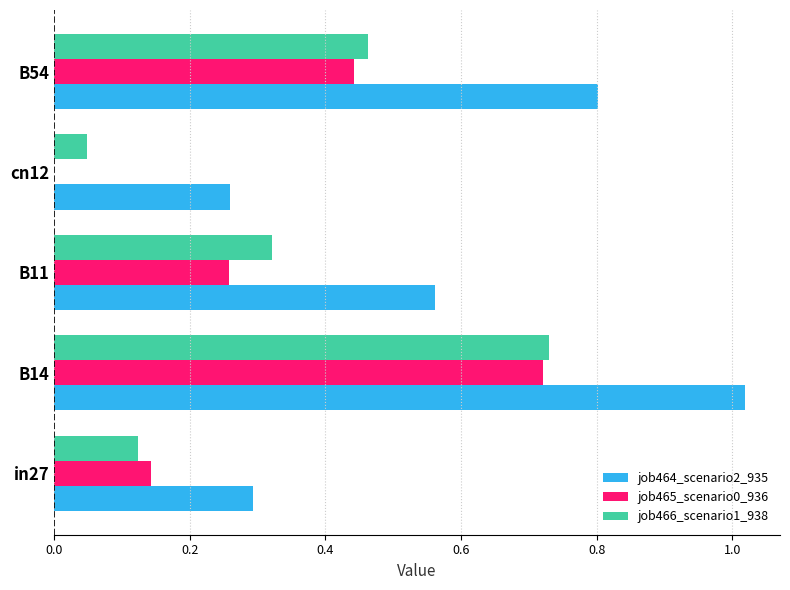

Which category has the highest value across all series?

B14